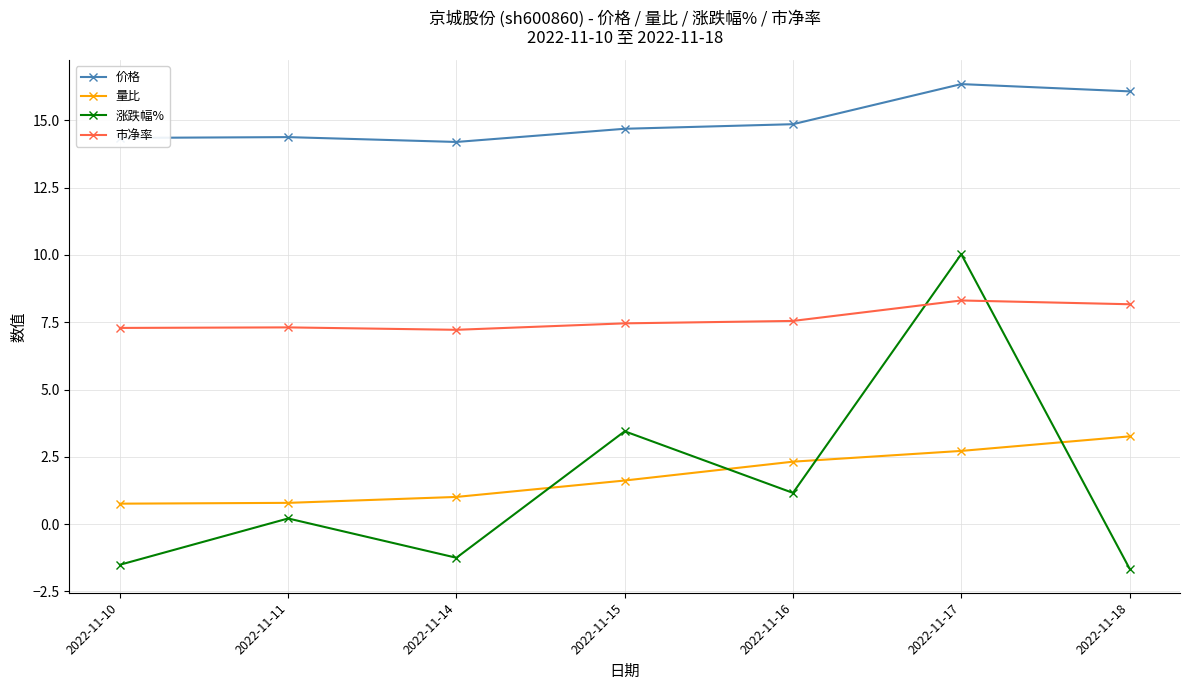

What is the sum of all 涨跌幅% values?

10.4